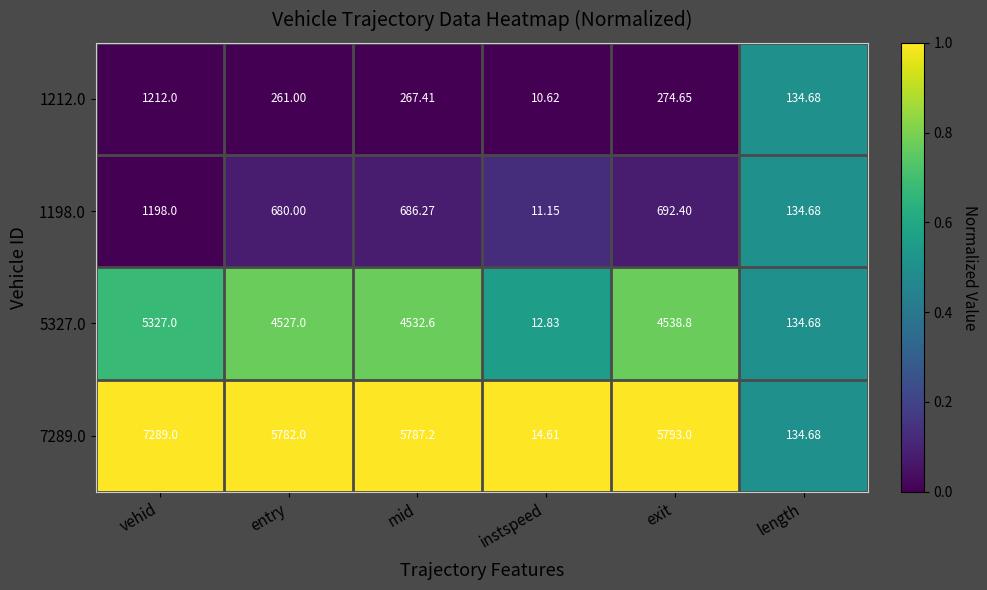

At which label does 1198.0 reach its peak?

vehid